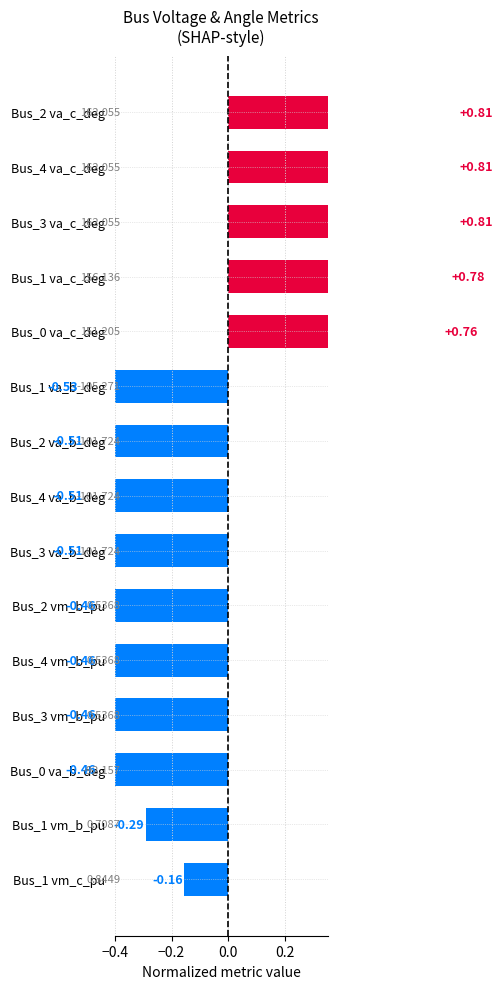

What value does the data have at Bus_3 va_b_deg?

-0.5